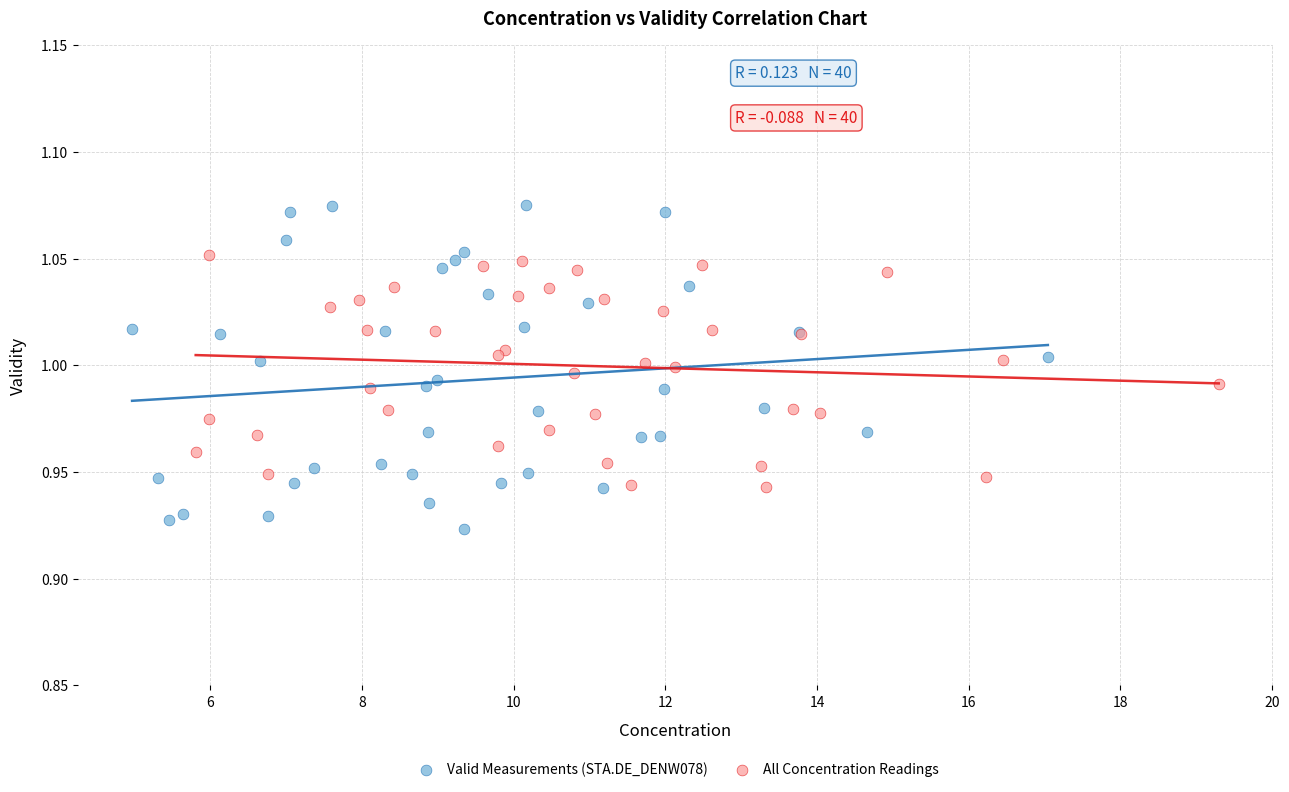

Which series contains the highest Y value?

Valid Measurements (STA.DE_DENW078)